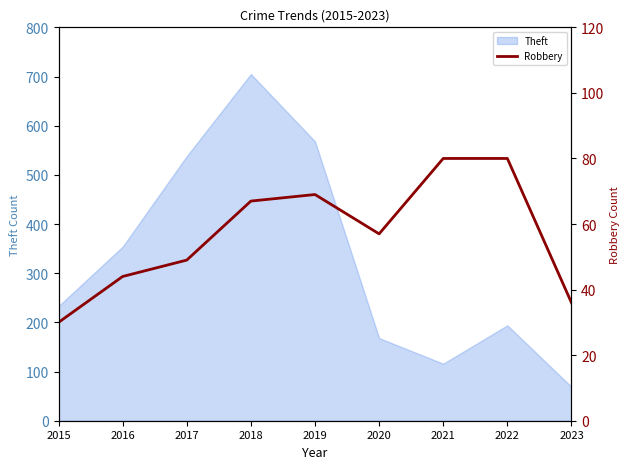

At which category does the data reach its first local peak?

2019